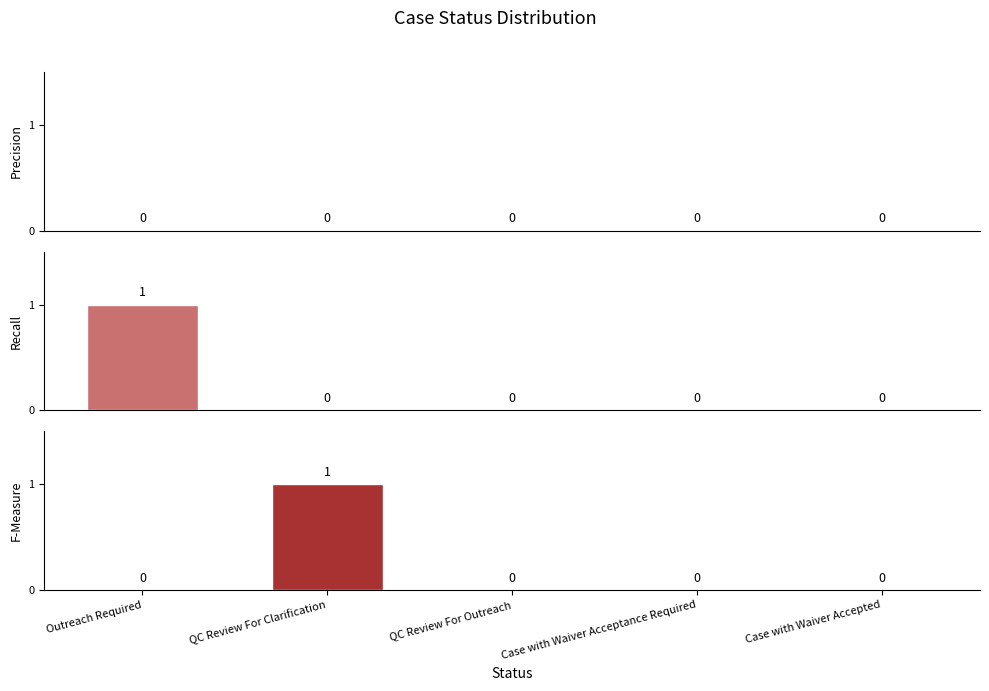

Reading right to left, extract all data points from this chart.

Precision: 0	0	0	0	0
Recall: 0	0	0	0	1
F-Measure: 0	0	0	1	0